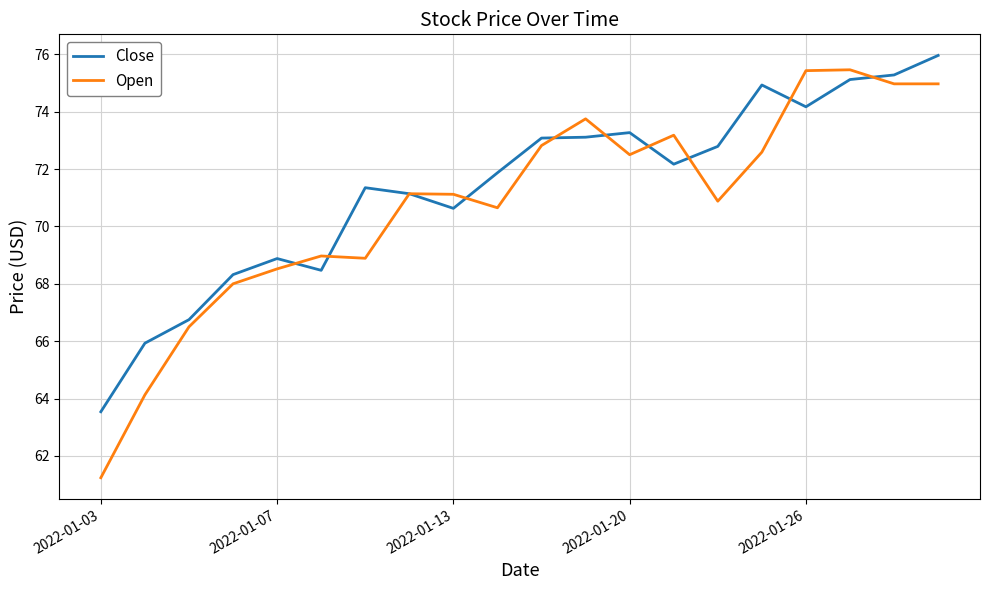

Which series has the largest range (max minus min)?

Open